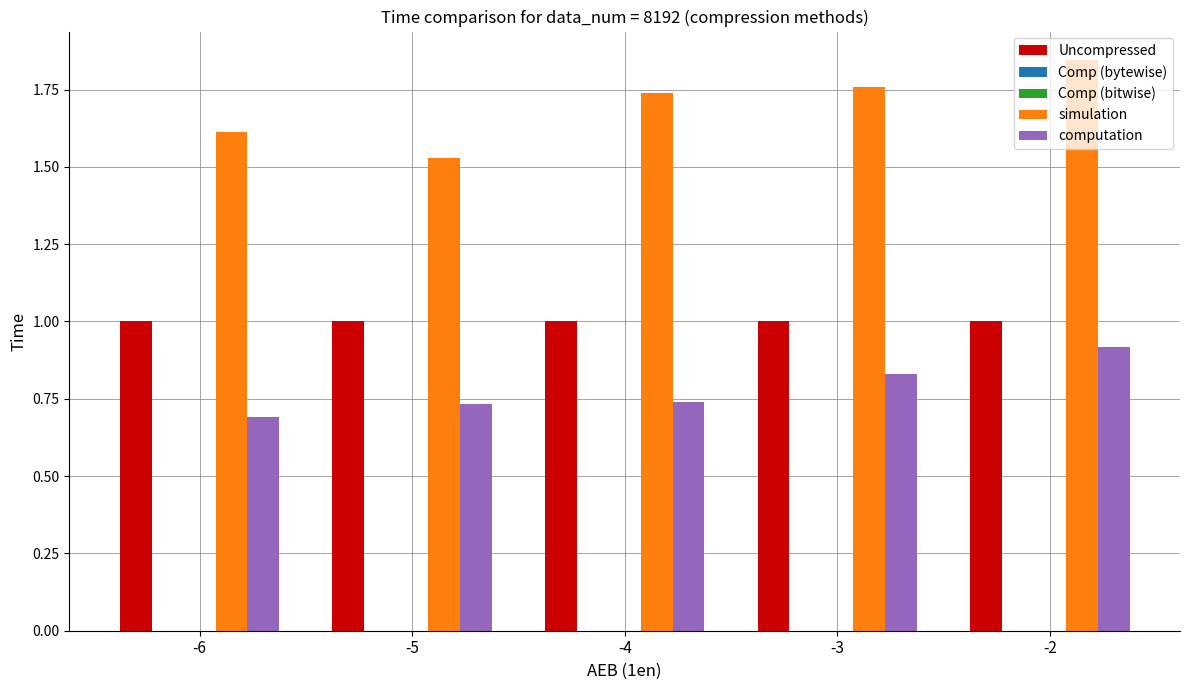

The Uncompressed series shows 0.3 at -2. True or false?

False